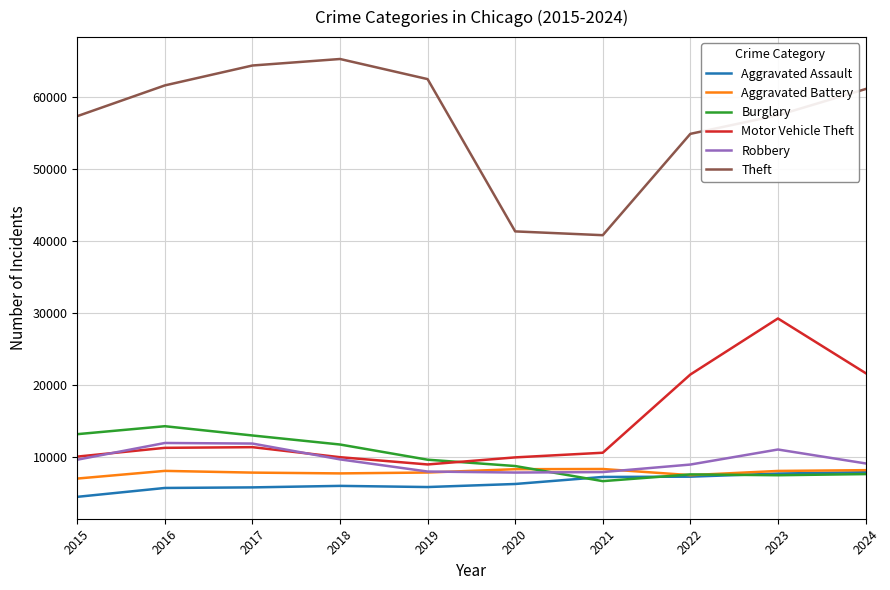

True or false: Theft and Motor Vehicle Theft intersect in this chart.

False